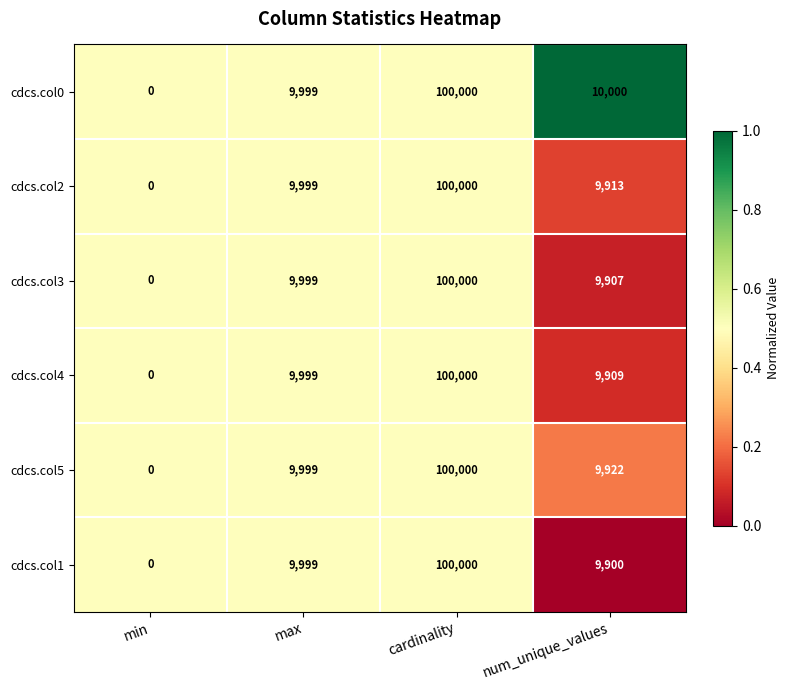

What is the difference between the cdcs.col5 values at num_unique_values and min?

9922